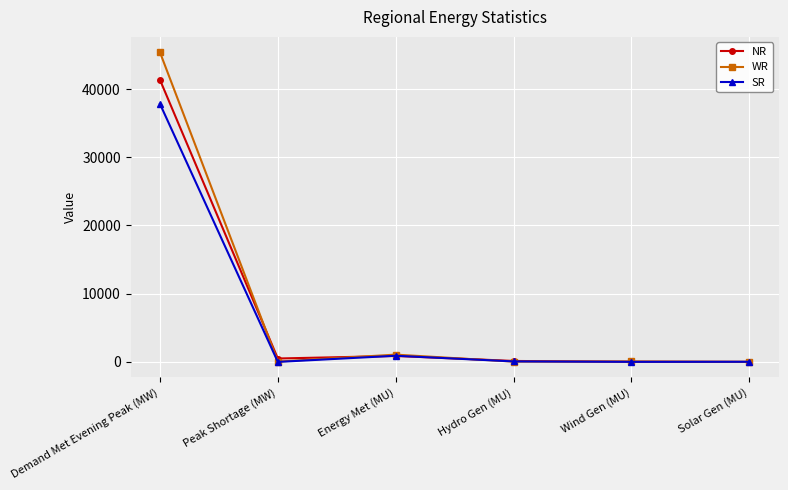

At which label is SR closest to 18908?

Energy Met (MU)